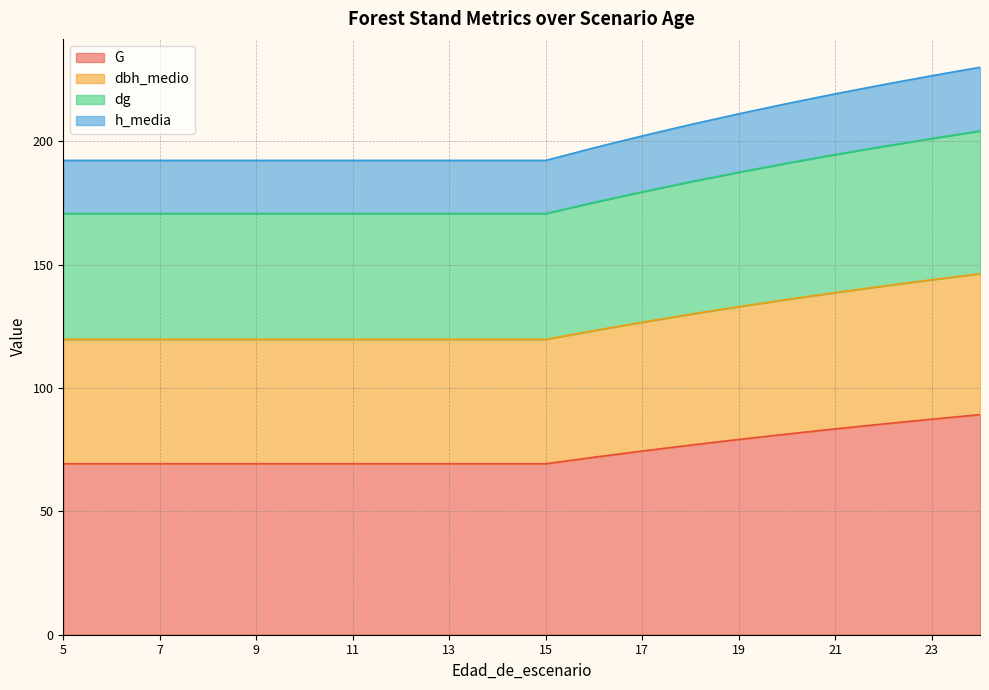

What is the highest value of the G series?

89.2